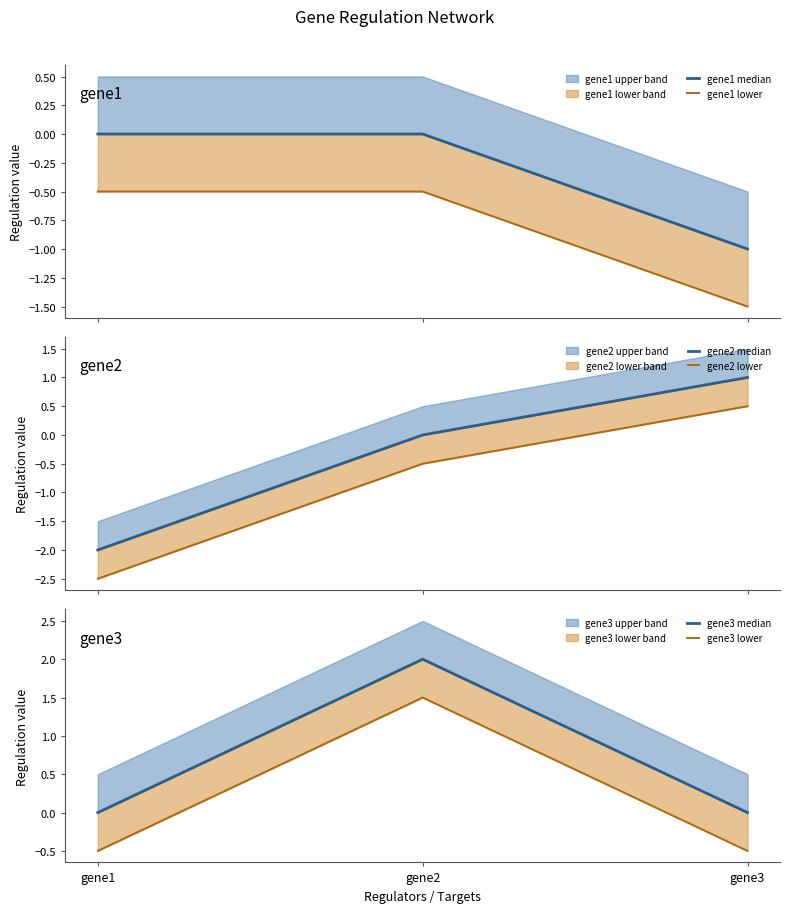

Rank the categories by gene3 lower value from highest to lowest.

gene2, gene1, gene3